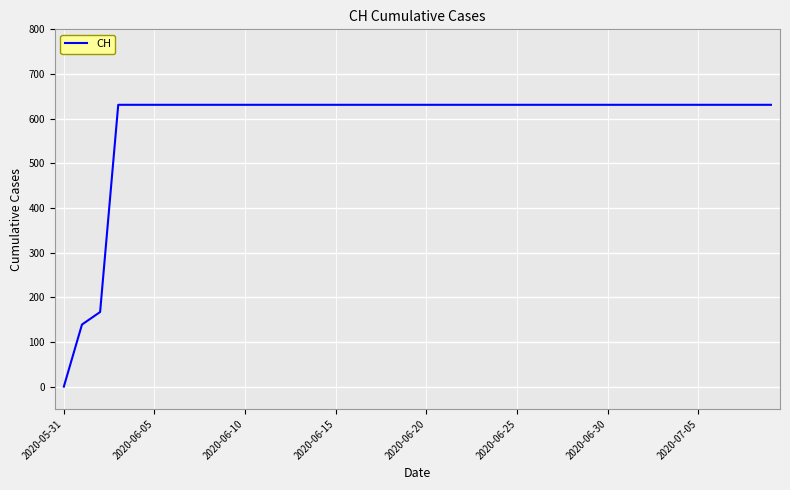

What is the difference between the maximum and minimum values?

631